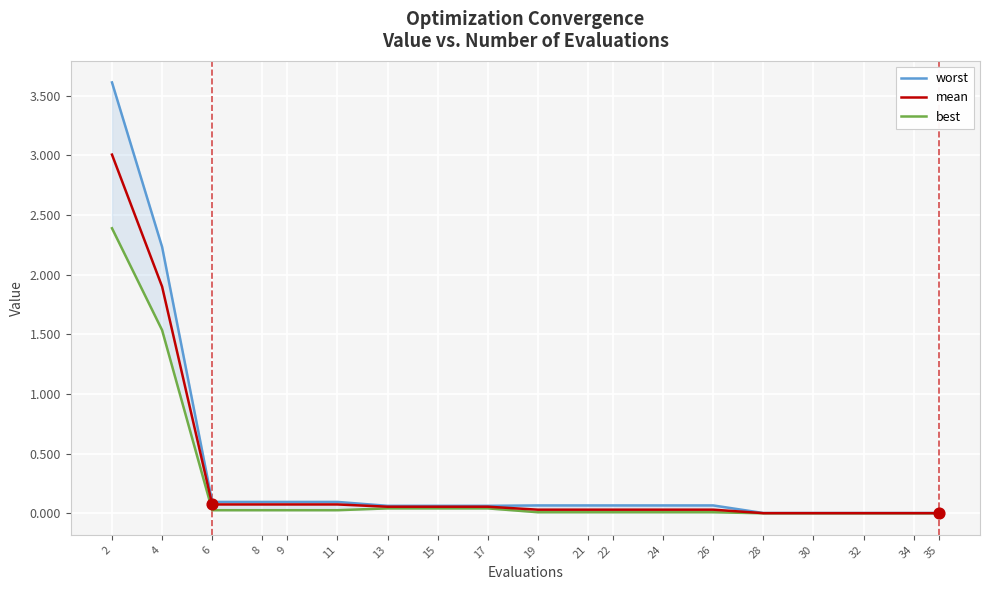

Which series reaches the maximum Y coordinate?

worst